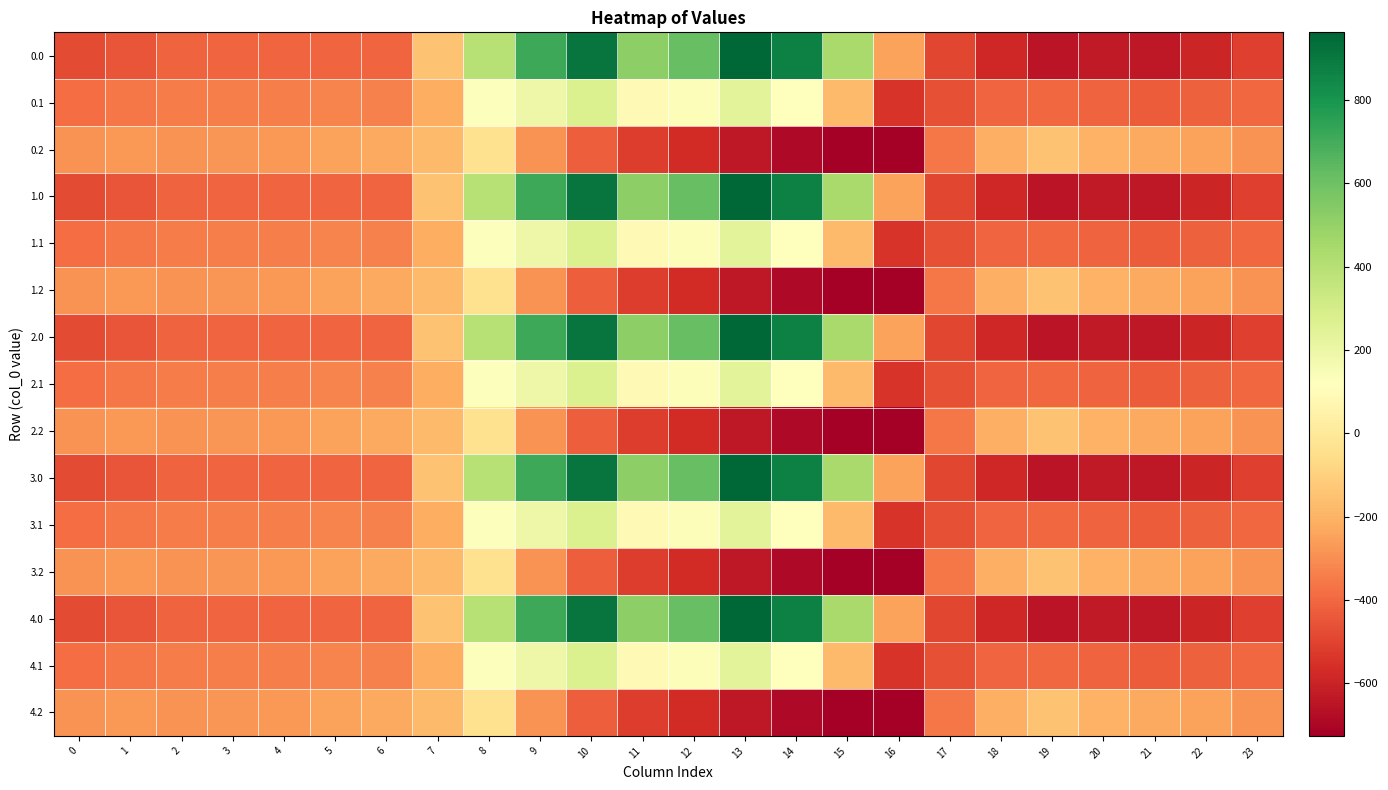

Reading right to left, extract all data points from this chart.

0.0: 23=-511.3	22=-592.3	21=-638.4	20=-629.9	19=-649.2	18=-586.7	17=-494.8	16=-250.9	15=443.0	14=870.3	13=962.7	12=619.4	11=516.0	10=916.2	9=716.9	8=395.3	7=-150.1	6=-408.0	5=-403.8	4=-404.9	3=-404.4	2=-410.3	1=-449.5	0=-482.0
0.1: 23=-399.4	22=-419.9	21=-432.4	20=-414.5	19=-400.2	18=-405.4	17=-466.6	16=-547.3	15=-173.1	14=113.7	13=241.5	12=134.6	11=87.0	10=274.1	9=191.1	8=125.2	7=-217.1	6=-332.2	5=-325.7	4=-339.6	3=-342.7	2=-347.9	1=-361.1	0=-384.6
0.2: 23=-287.5	22=-247.4	21=-226.4	20=-199.2	19=-151.0	18=-210.0	17=-362.4	16=-726.6	15=-725.8	14=-687.4	13=-640.4	12=-571.2	11=-520.6	10=-423.5	9=-288.5	8=-35.3	7=-176.6	6=-228.8	5=-245.0	4=-274.4	3=-281.0	2=-285.5	1=-272.7	0=-287.1
1.0: 23=-511.3	22=-592.3	21=-638.4	20=-629.9	19=-649.2	18=-586.7	17=-494.8	16=-250.9	15=443.0	14=870.3	13=962.7	12=619.4	11=516.0	10=916.2	9=716.9	8=395.3	7=-150.1	6=-408.0	5=-403.8	4=-404.9	3=-404.4	2=-410.3	1=-449.5	0=-482.0
1.1: 23=-399.4	22=-419.9	21=-432.4	20=-414.5	19=-400.2	18=-405.4	17=-466.6	16=-547.3	15=-173.1	14=113.7	13=241.5	12=134.6	11=87.0	10=274.1	9=191.1	8=125.2	7=-217.1	6=-332.2	5=-325.7	4=-339.6	3=-342.7	2=-347.9	1=-361.1	0=-384.6
1.2: 23=-287.5	22=-247.4	21=-226.4	20=-199.2	19=-151.0	18=-210.0	17=-362.4	16=-726.6	15=-725.8	14=-687.4	13=-640.4	12=-571.2	11=-520.6	10=-423.5	9=-288.5	8=-35.3	7=-176.6	6=-228.8	5=-245.0	4=-274.4	3=-281.0	2=-285.5	1=-272.7	0=-287.1
2.0: 23=-511.3	22=-592.3	21=-638.4	20=-629.9	19=-649.2	18=-586.7	17=-494.8	16=-250.9	15=443.0	14=870.3	13=962.7	12=619.4	11=516.0	10=916.2	9=716.9	8=395.3	7=-150.1	6=-408.0	5=-403.8	4=-404.9	3=-404.4	2=-410.3	1=-449.5	0=-482.0
2.1: 23=-399.4	22=-419.9	21=-432.4	20=-414.5	19=-400.2	18=-405.4	17=-466.6	16=-547.3	15=-173.1	14=113.7	13=241.5	12=134.6	11=87.0	10=274.1	9=191.1	8=125.2	7=-217.1	6=-332.2	5=-325.7	4=-339.6	3=-342.7	2=-347.9	1=-361.1	0=-384.6
2.2: 23=-287.5	22=-247.4	21=-226.4	20=-199.2	19=-151.0	18=-210.0	17=-362.4	16=-726.6	15=-725.8	14=-687.4	13=-640.4	12=-571.2	11=-520.6	10=-423.5	9=-288.5	8=-35.3	7=-176.6	6=-228.8	5=-245.0	4=-274.4	3=-281.0	2=-285.5	1=-272.7	0=-287.1
3.0: 23=-511.3	22=-592.3	21=-638.4	20=-629.9	19=-649.2	18=-586.7	17=-494.8	16=-250.9	15=443.0	14=870.3	13=962.7	12=619.4	11=516.0	10=916.2	9=716.9	8=395.3	7=-150.1	6=-408.0	5=-403.8	4=-404.9	3=-404.4	2=-410.3	1=-449.5	0=-482.0
3.1: 23=-399.4	22=-419.9	21=-432.4	20=-414.5	19=-400.2	18=-405.4	17=-466.6	16=-547.3	15=-173.1	14=113.7	13=241.5	12=134.6	11=87.0	10=274.1	9=191.1	8=125.2	7=-217.1	6=-332.2	5=-325.7	4=-339.6	3=-342.7	2=-347.9	1=-361.1	0=-384.6
3.2: 23=-287.5	22=-247.4	21=-226.4	20=-199.2	19=-151.0	18=-210.0	17=-362.4	16=-726.6	15=-725.8	14=-687.4	13=-640.4	12=-571.2	11=-520.6	10=-423.5	9=-288.5	8=-35.3	7=-176.6	6=-228.8	5=-245.0	4=-274.4	3=-281.0	2=-285.5	1=-272.7	0=-287.1
4.0: 23=-511.3	22=-592.3	21=-638.4	20=-629.9	19=-649.2	18=-586.7	17=-494.8	16=-250.9	15=443.0	14=870.3	13=962.7	12=619.4	11=516.0	10=916.2	9=716.9	8=395.3	7=-150.1	6=-408.0	5=-403.8	4=-404.9	3=-404.4	2=-410.3	1=-449.5	0=-482.0
4.1: 23=-399.4	22=-419.9	21=-432.4	20=-414.5	19=-400.2	18=-405.4	17=-466.6	16=-547.3	15=-173.1	14=113.7	13=241.5	12=134.6	11=87.0	10=274.1	9=191.1	8=125.2	7=-217.1	6=-332.2	5=-325.7	4=-339.6	3=-342.7	2=-347.9	1=-361.1	0=-384.6
4.2: 23=-287.5	22=-247.4	21=-226.4	20=-199.2	19=-151.0	18=-210.0	17=-362.4	16=-726.6	15=-725.8	14=-687.4	13=-640.4	12=-571.2	11=-520.6	10=-423.5	9=-288.5	8=-35.3	7=-176.6	6=-228.8	5=-245.0	4=-274.4	3=-281.0	2=-285.5	1=-272.7	0=-287.1